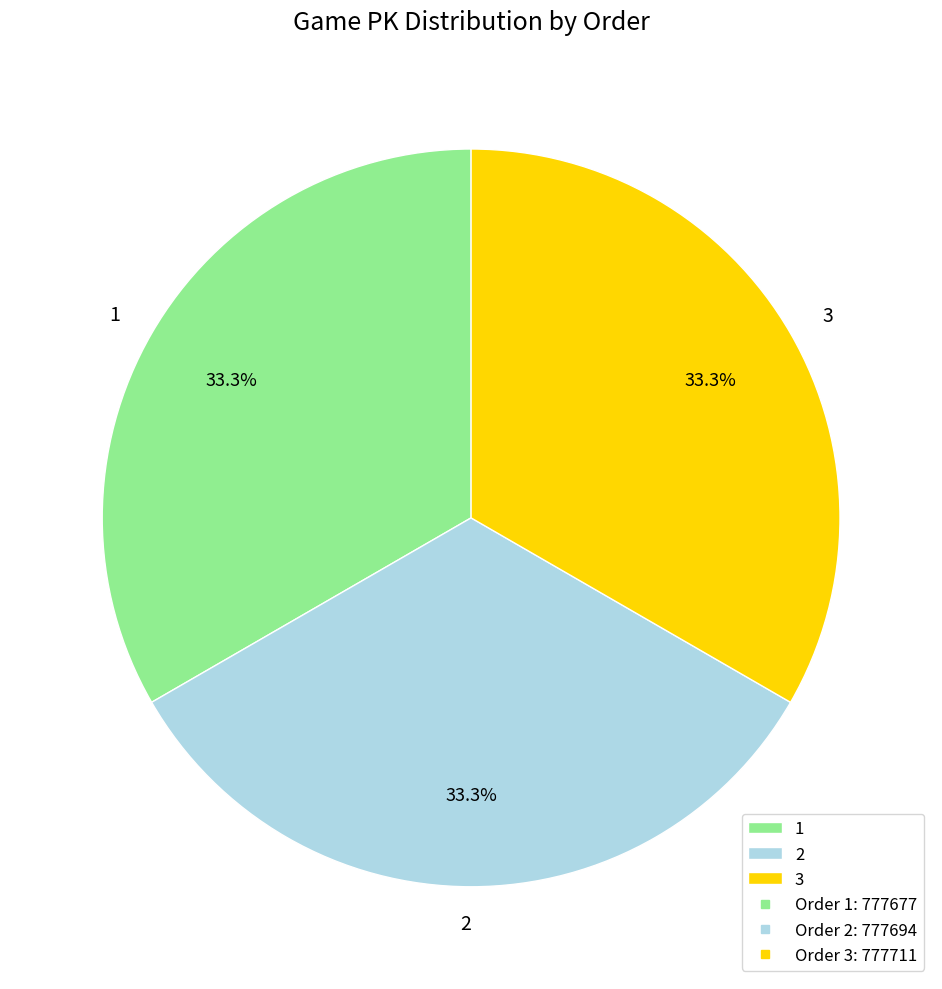

What percentage is the 1 slice, to the nearest percent?

33%